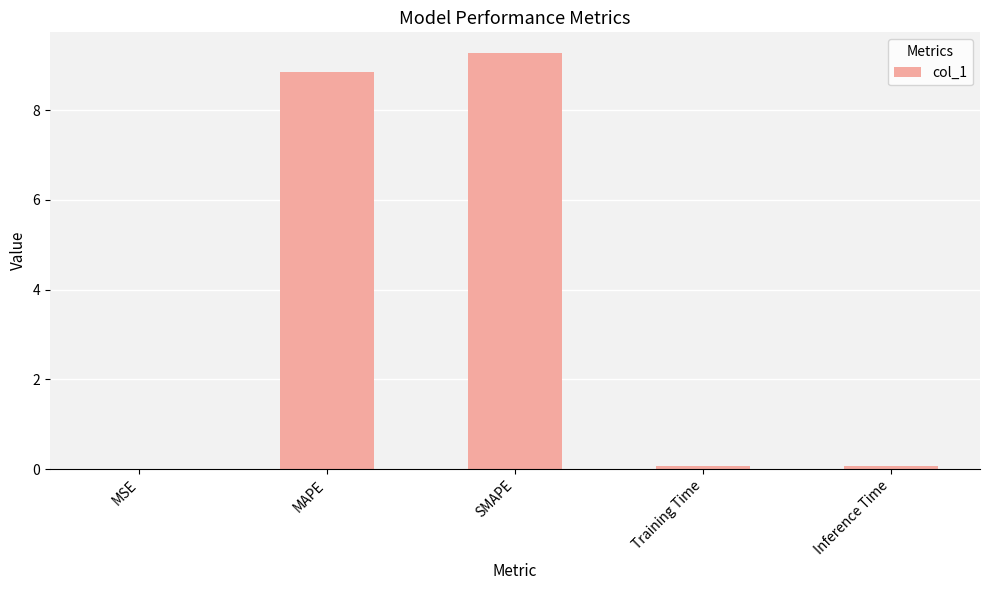

The chart shows a value of 5.0 at SMAPE. True or false?

False